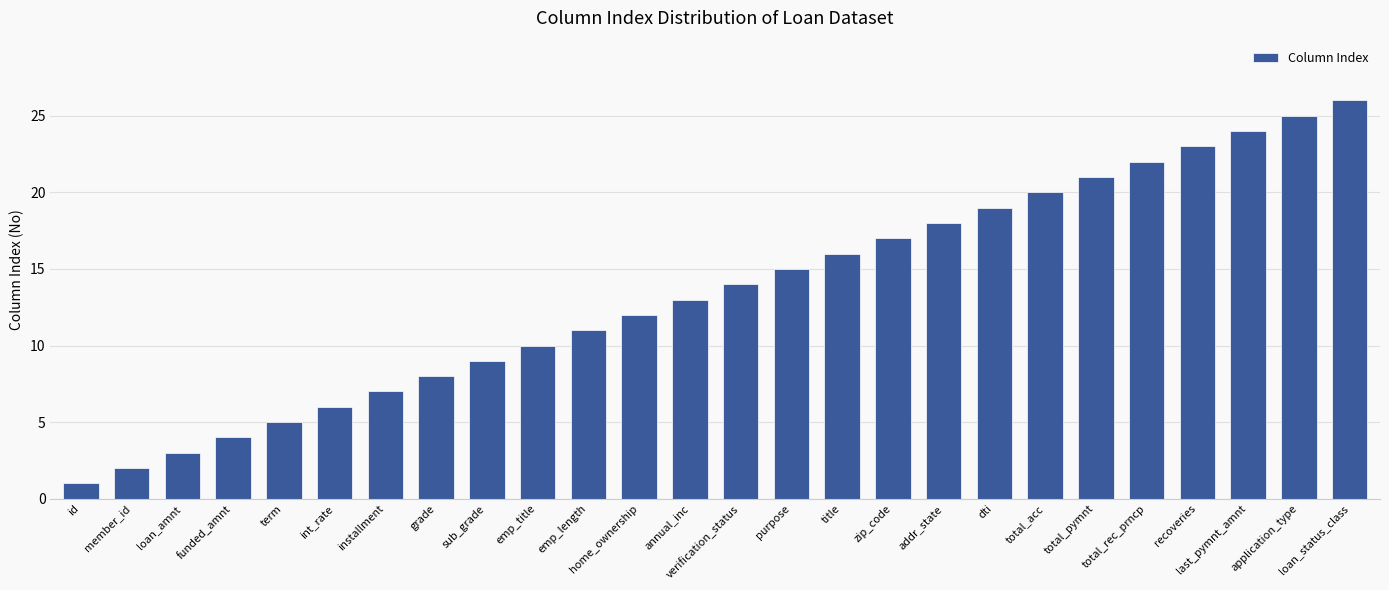

What is the label of the 8th bar from the right?

dti